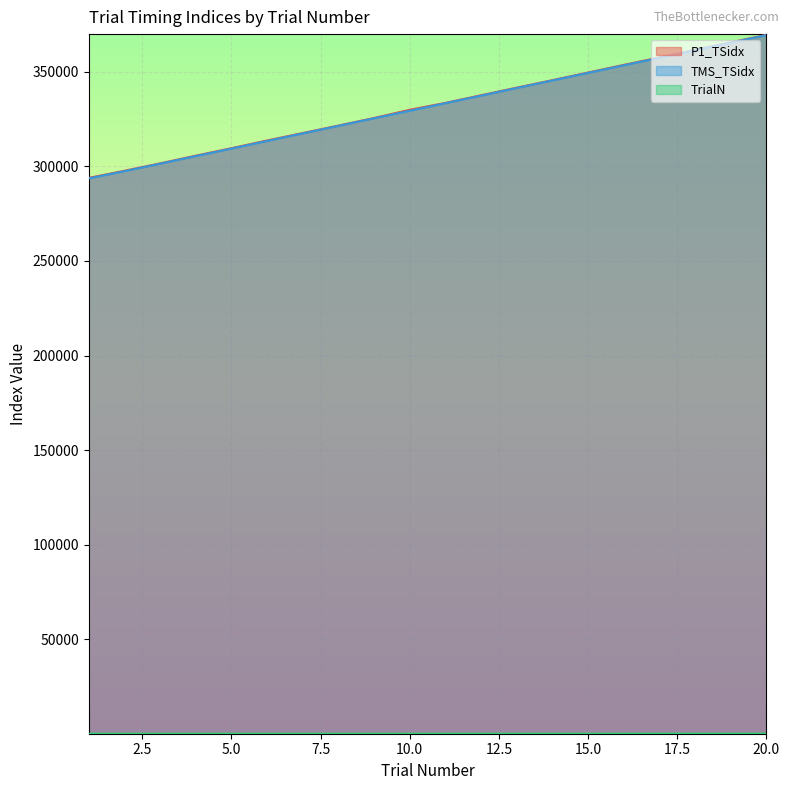

Is the value of TrialN at 4 greater than the value of TMS_TSidx at 10?

No